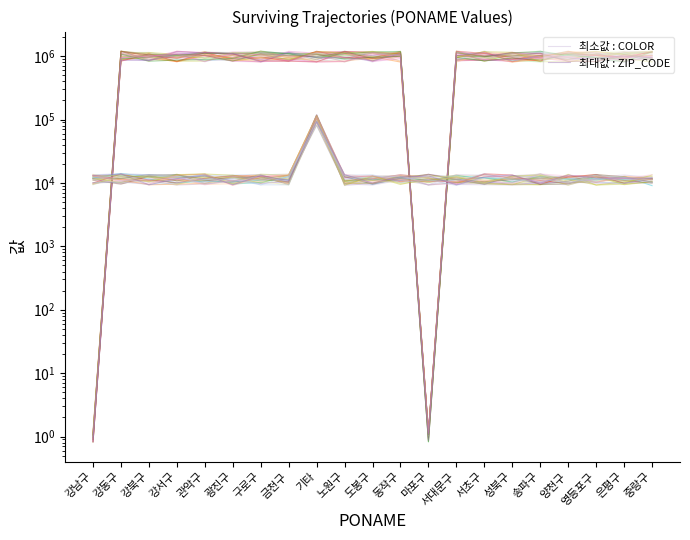

What is the maximum value for 최소값 : COLOR?

1187923.6